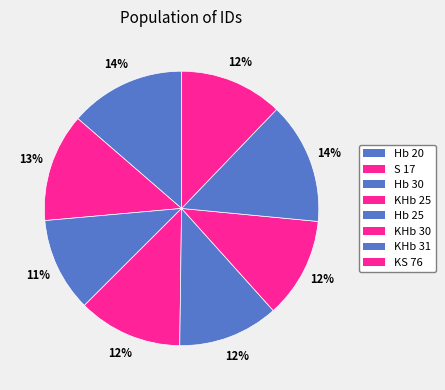

Combined, what portion of the pie is S 17 and Hb 25?

24.6%